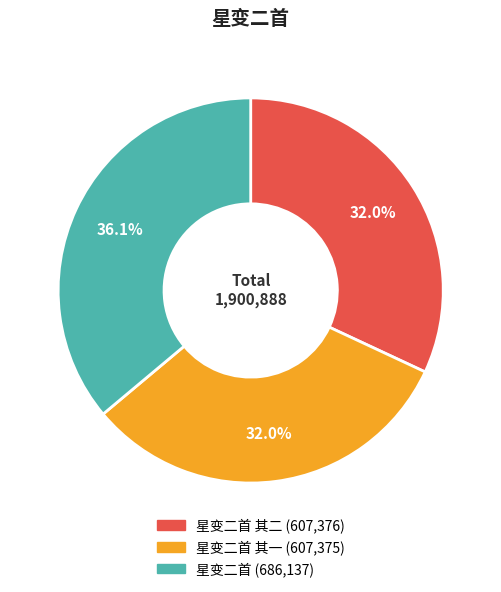

Is there any slice that represents more than half of the pie?

No